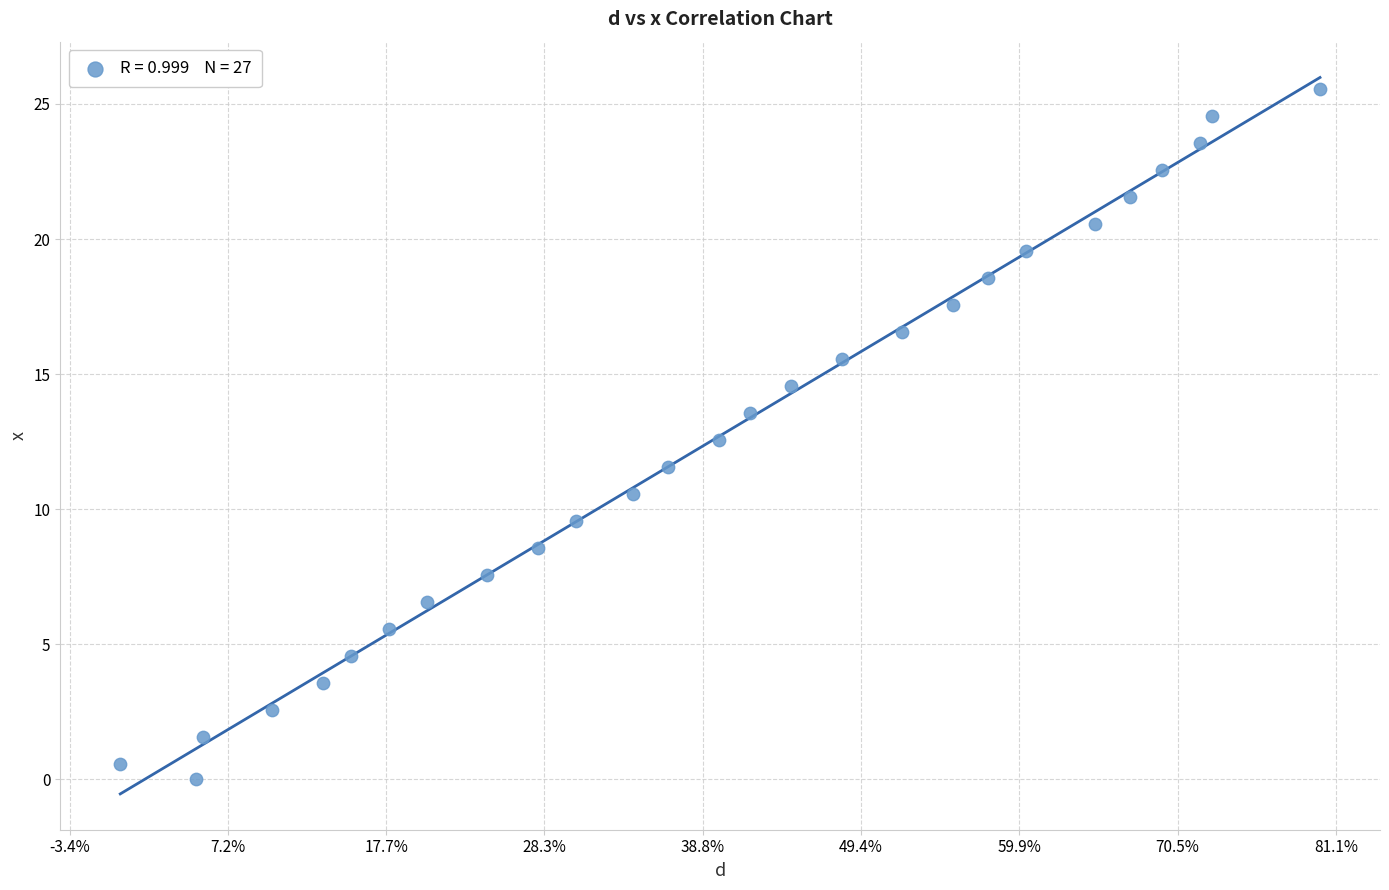

What is the range of X values (max minus min)?

0.4